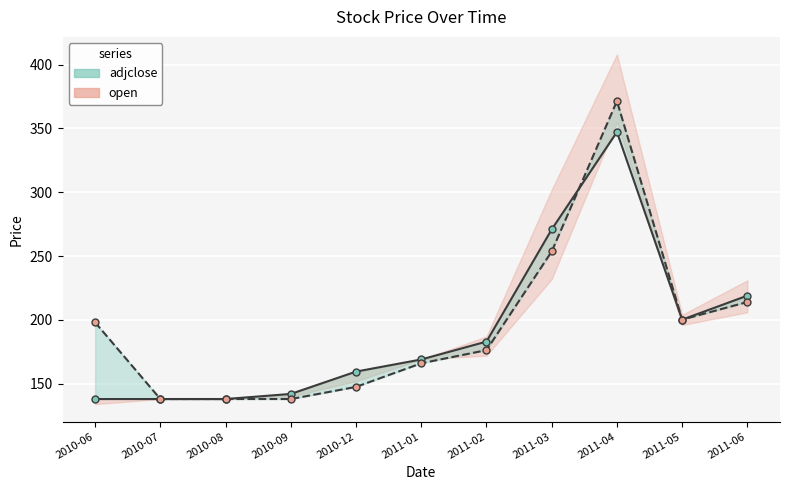

How many values in the adjclose series are below 169?

5